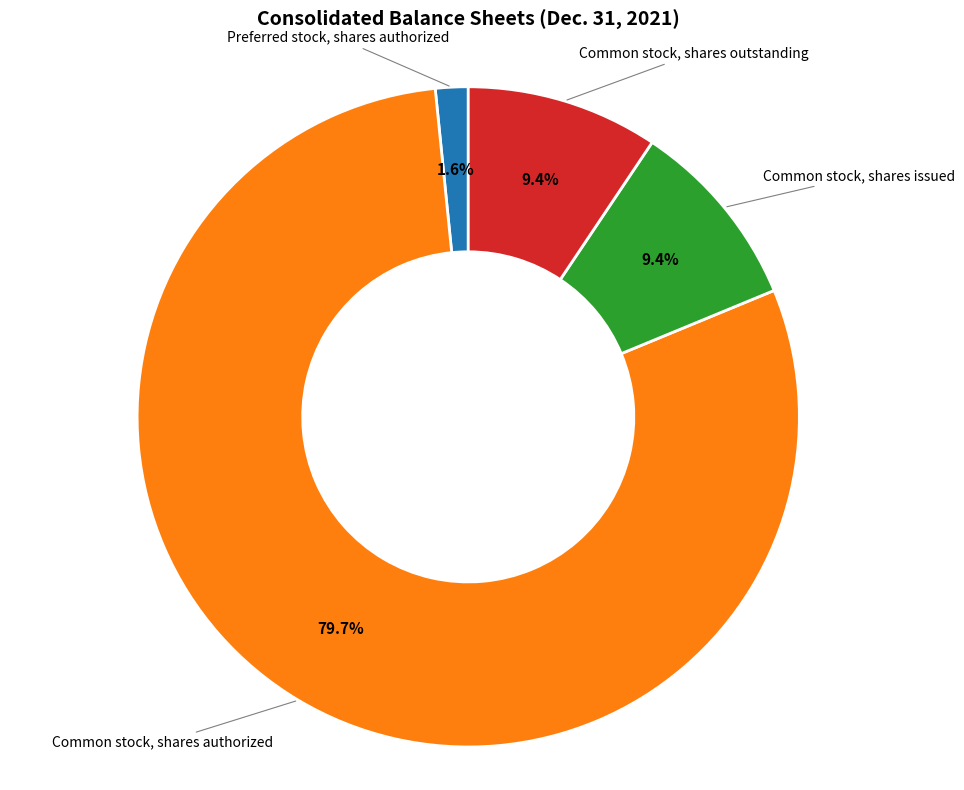

Approximately how many times larger is the value at Common stock, shares outstanding compared to Preferred stock, shares authorized?

5.9